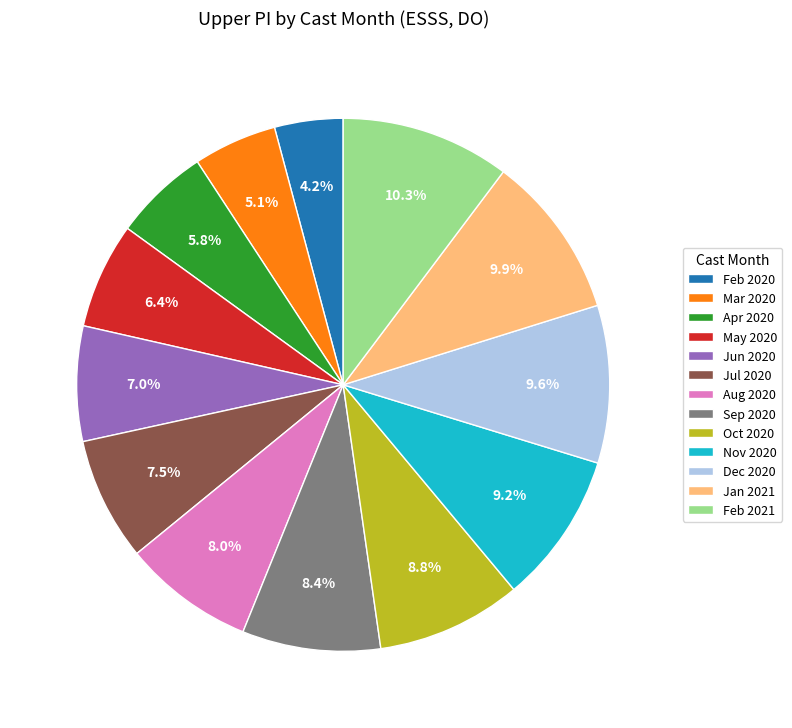

How many segments does this pie chart have?

13